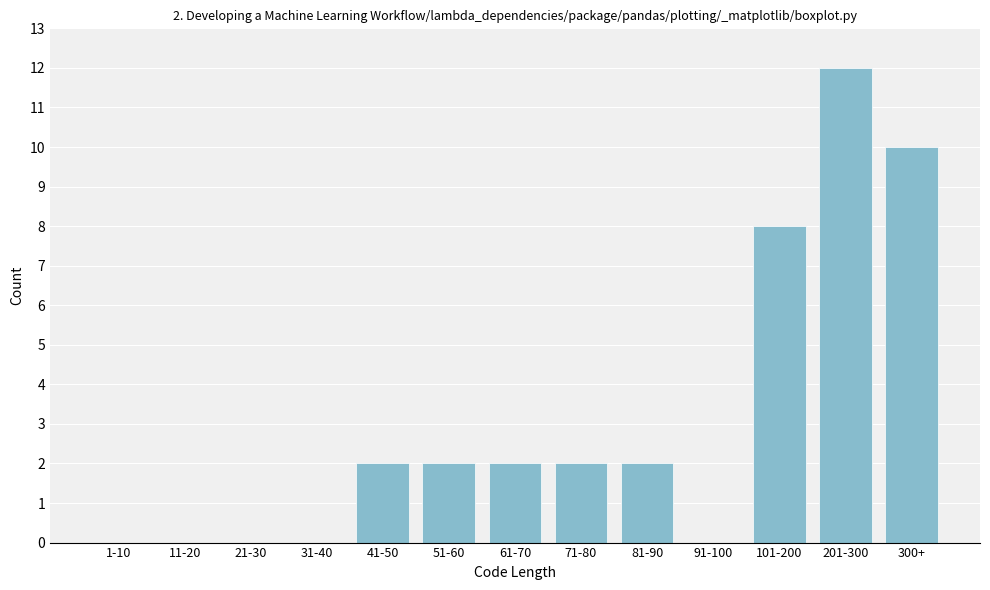

Reading left to right, transcribe all the data shown in this chart.

1-10=0	11-20=0	21-30=0	31-40=0	41-50=2	51-60=2	61-70=2	71-80=2	81-90=2	91-100=0	101-200=8	201-300=12	300+=10